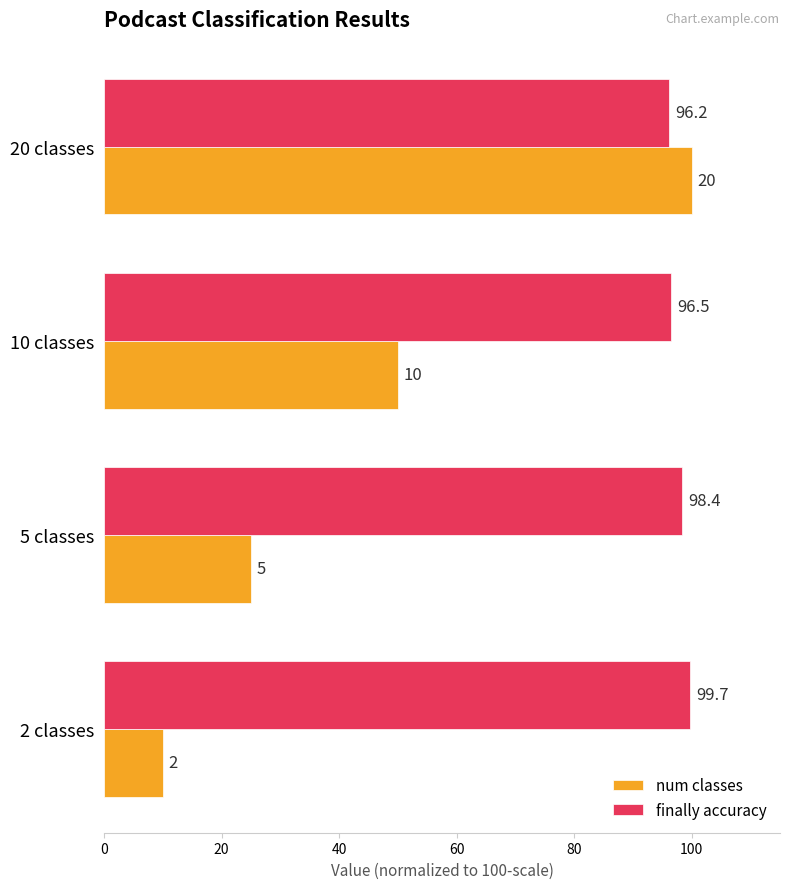

Is the value of num classes at 5 classes greater than the value of finally accuracy at 20 classes?

No